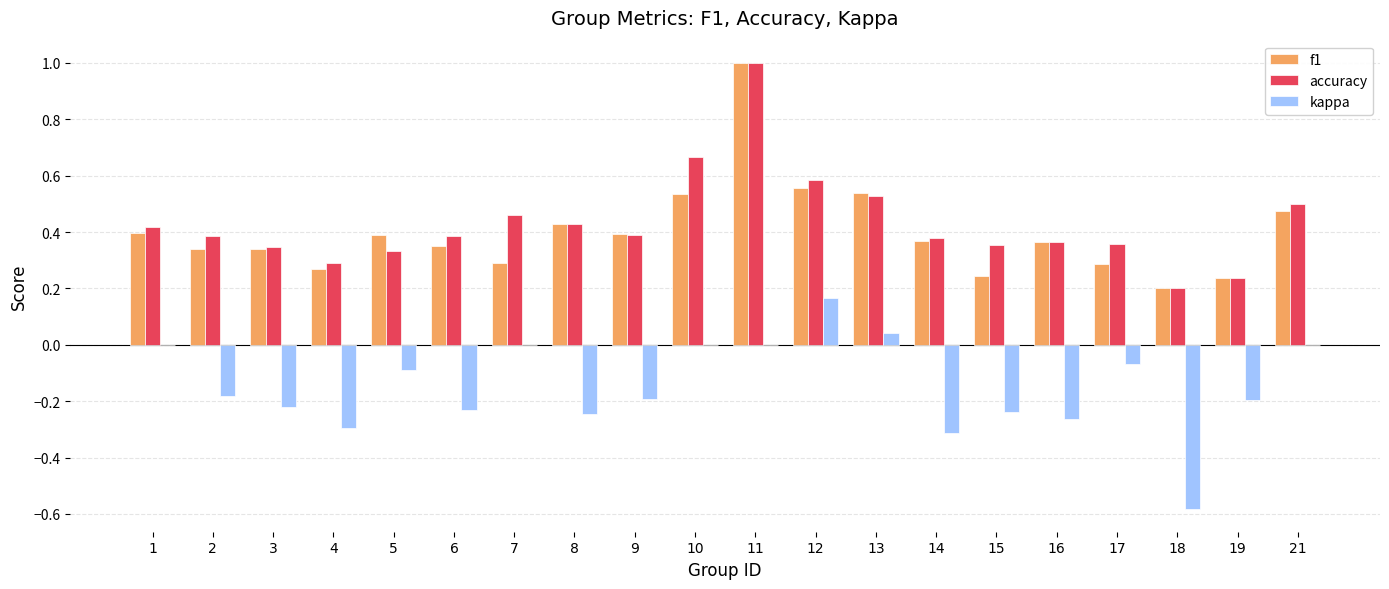

Which series changed the most between 14 and 17?

kappa